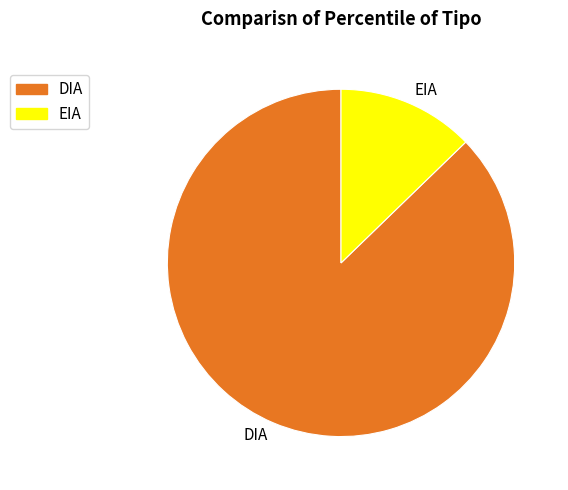

Count the number of slices in the pie.

2